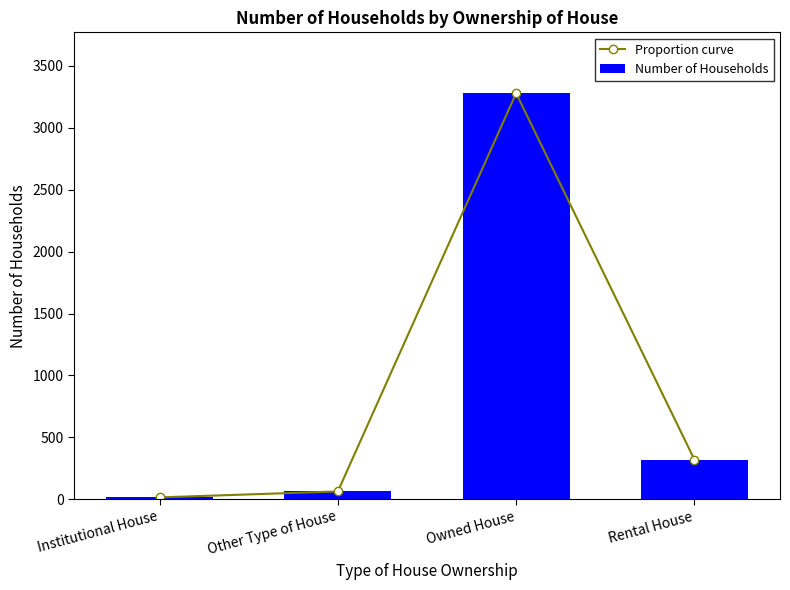

List the series in order of their peak value, lowest first.

Proportion curve, Number of Households